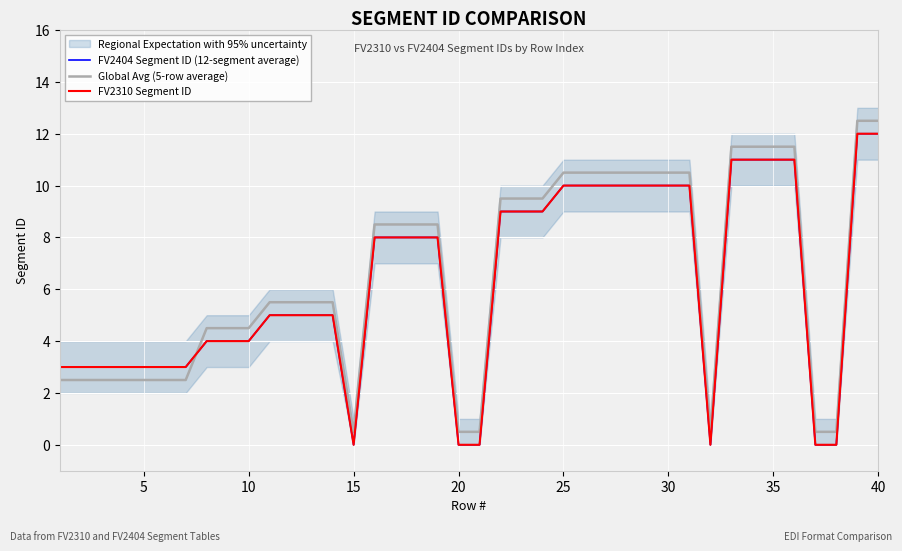

Which series has the largest total across all categories?

Global Avg (5-row average)